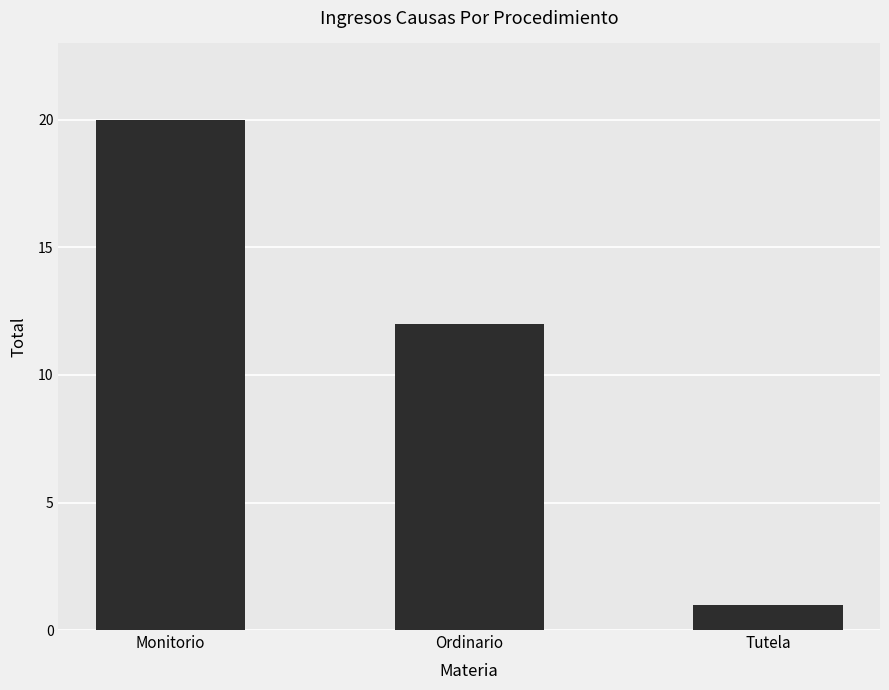

List the labels in order of value, smallest first.

Tutela, Ordinario, Monitorio